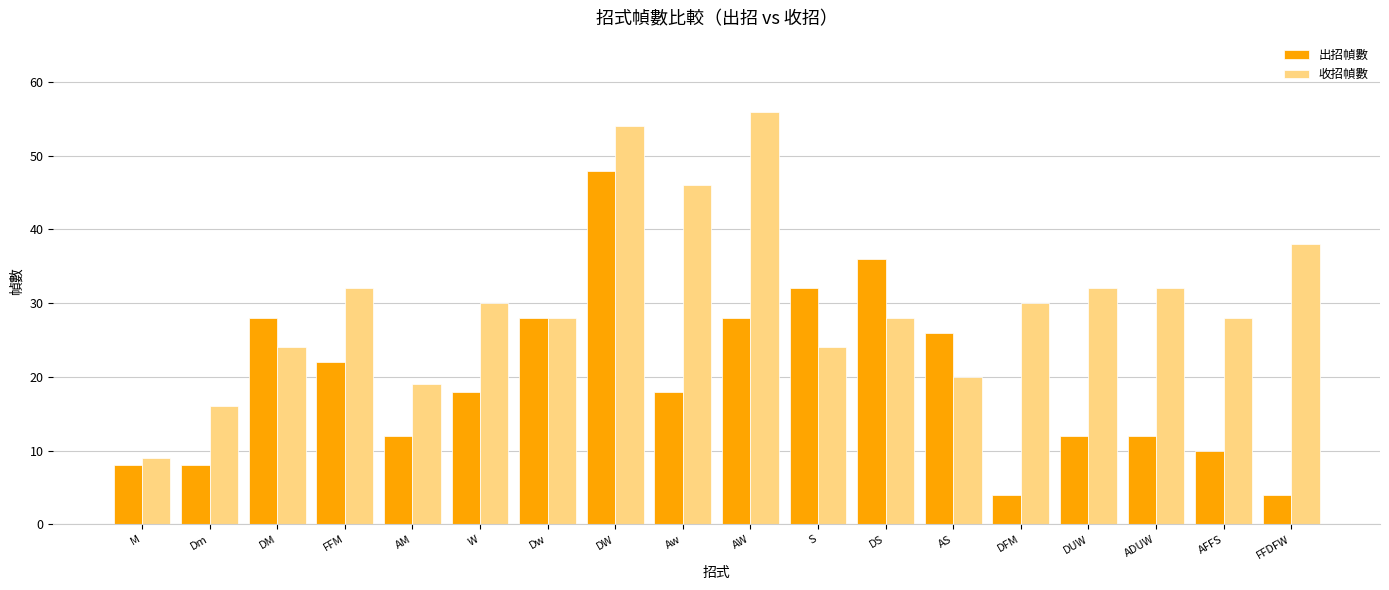

How many series are shown in this chart?

2